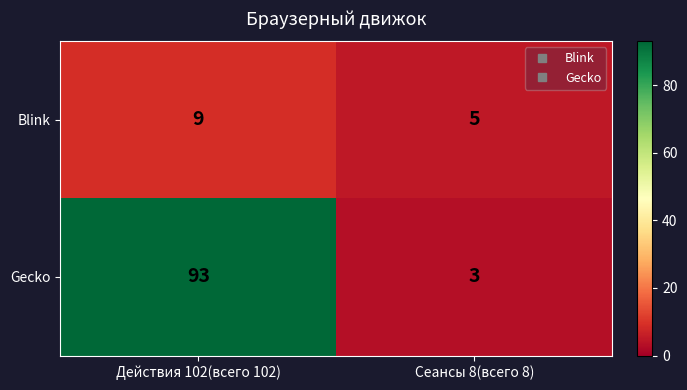

What is the smallest value displayed?

3